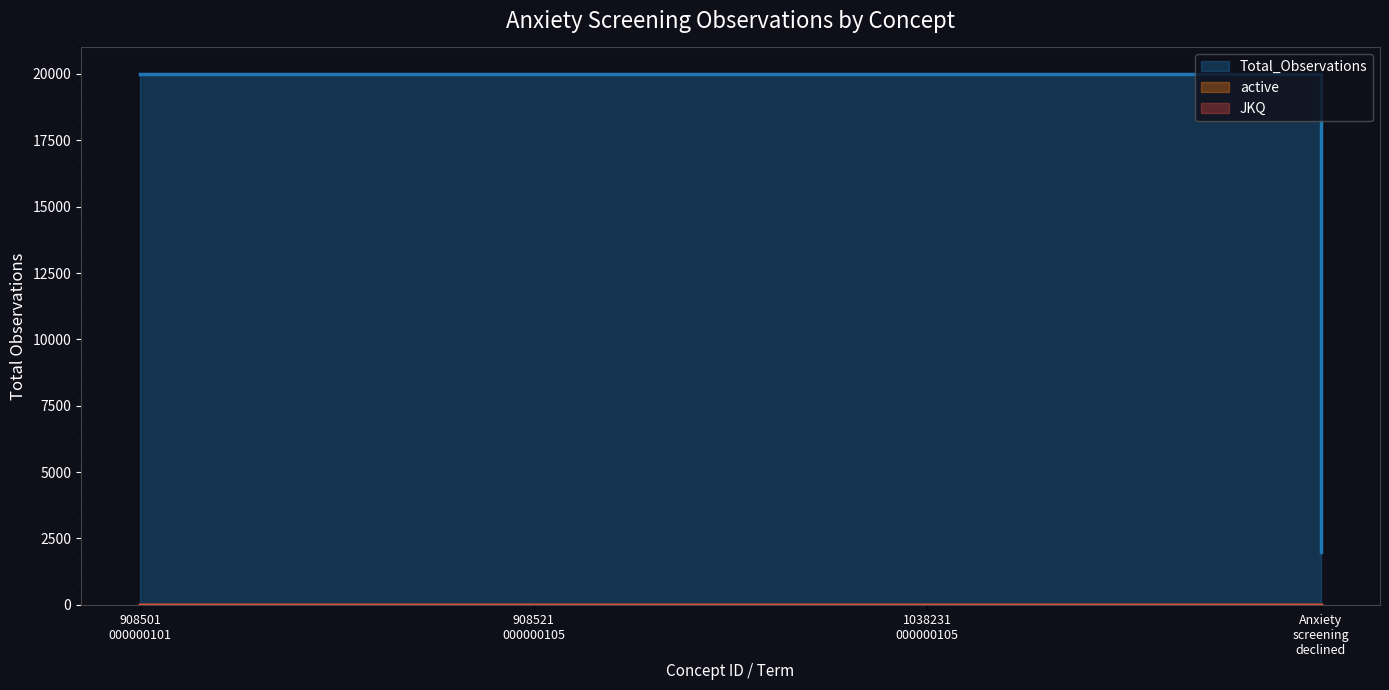

True or false: active has more than 0 points higher than both neighbors.

False